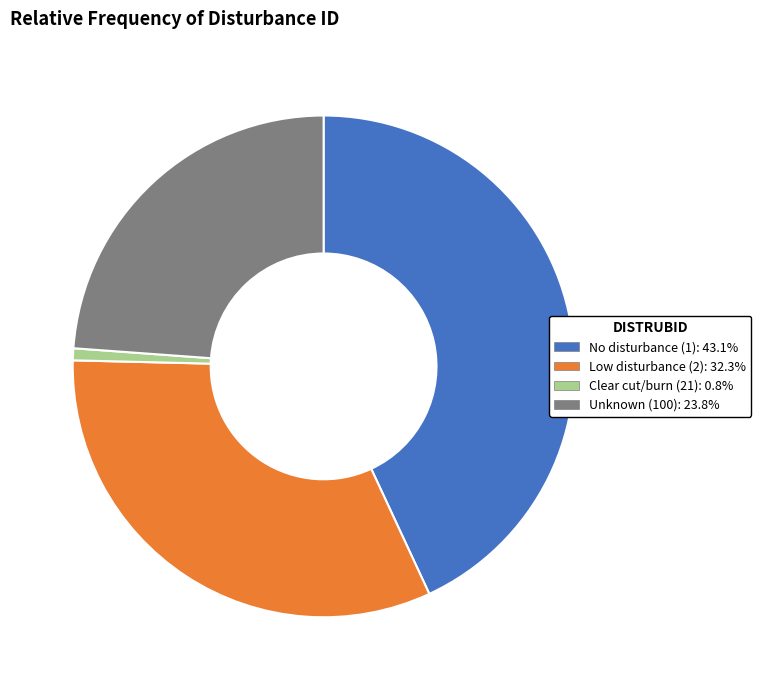

Does any single category account for the majority?

No